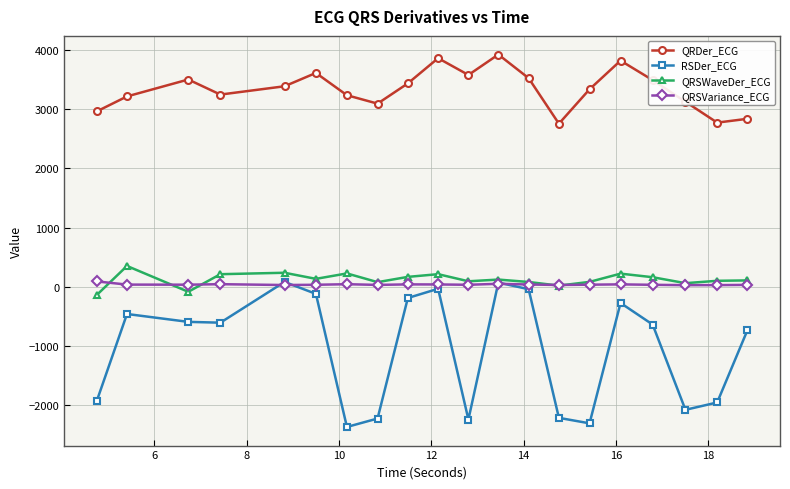

In RSDer_ECG, how many points are lower than both neighbors (excluding endpoints)?

5